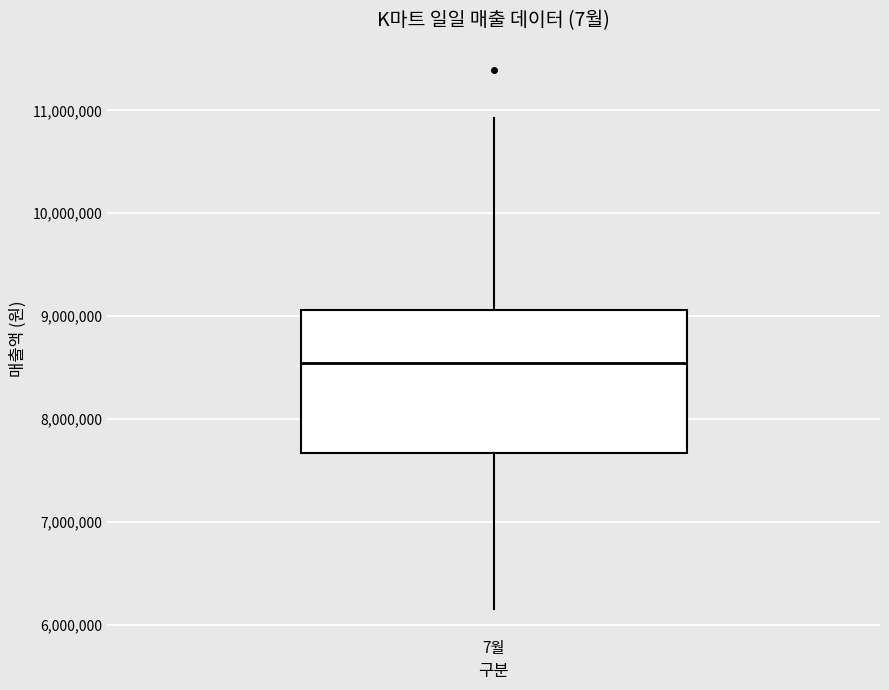

Where does the lower whisker of the box for 7월 end on the y-axis? The values are not printed on the chart, so give them approximately, as read against the axis.

6200000